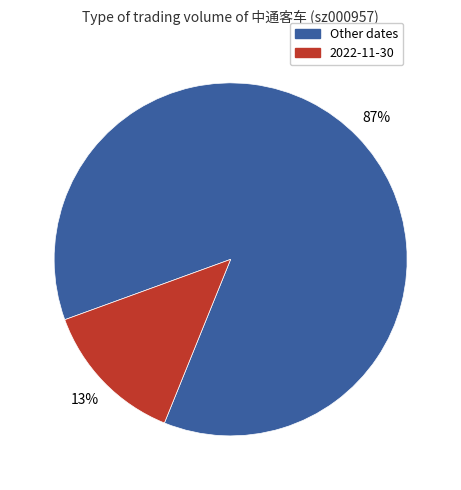

What is the smallest slice in the pie chart?

2022-11-30